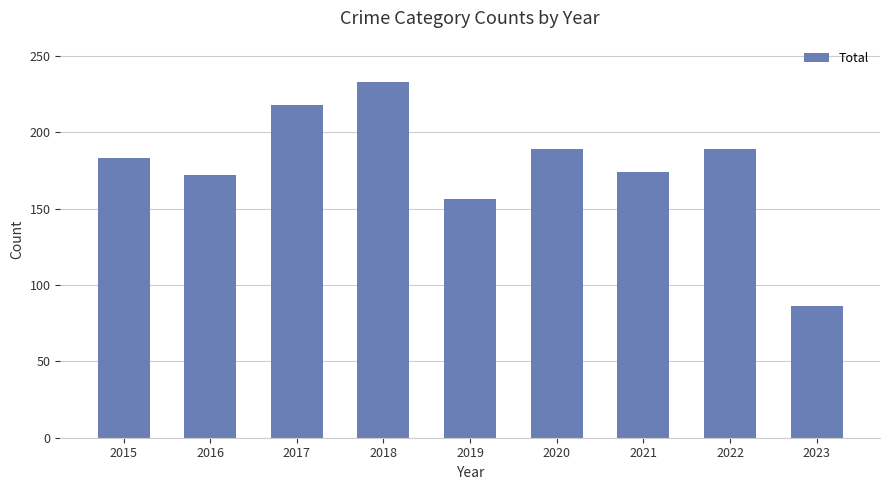

Does the chart contain stacked bars?

No